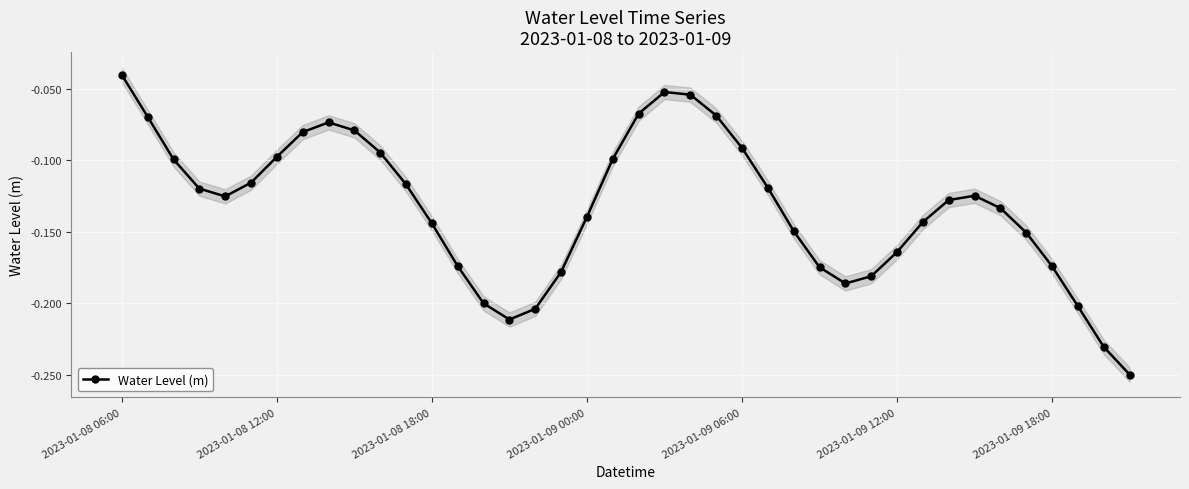

Reading left to right, extract all data points from this chart.

-0.0	-0.1	-0.1	-0.1	-0.1	-0.1	-0.1	-0.1	-0.1	-0.1	-0.1	-0.1	-0.1	-0.2	-0.2	-0.2	-0.2	-0.2	-0.1	-0.1	-0.1	-0.1	-0.1	-0.1	-0.1	-0.1	-0.1	-0.2	-0.2	-0.2	-0.2	-0.1	-0.1	-0.1	-0.1	-0.2	-0.2	-0.2	-0.2	-0.2